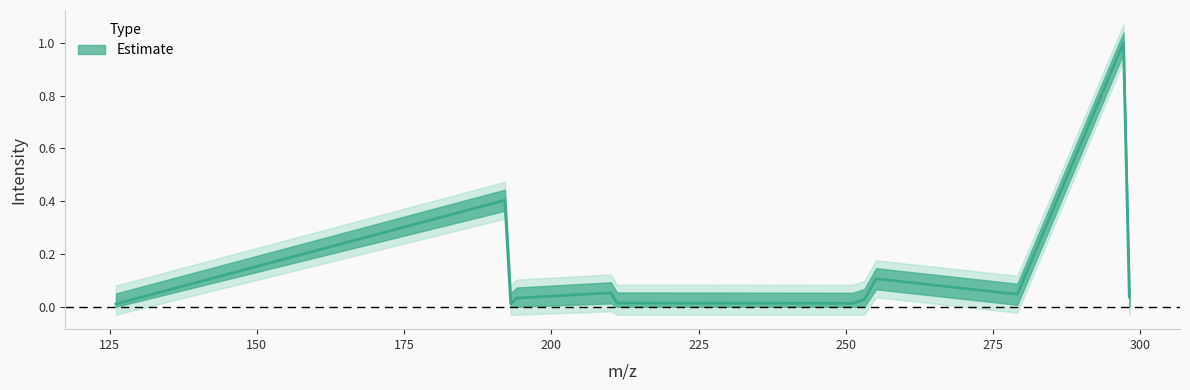

How many distinct data groups are displayed?

1